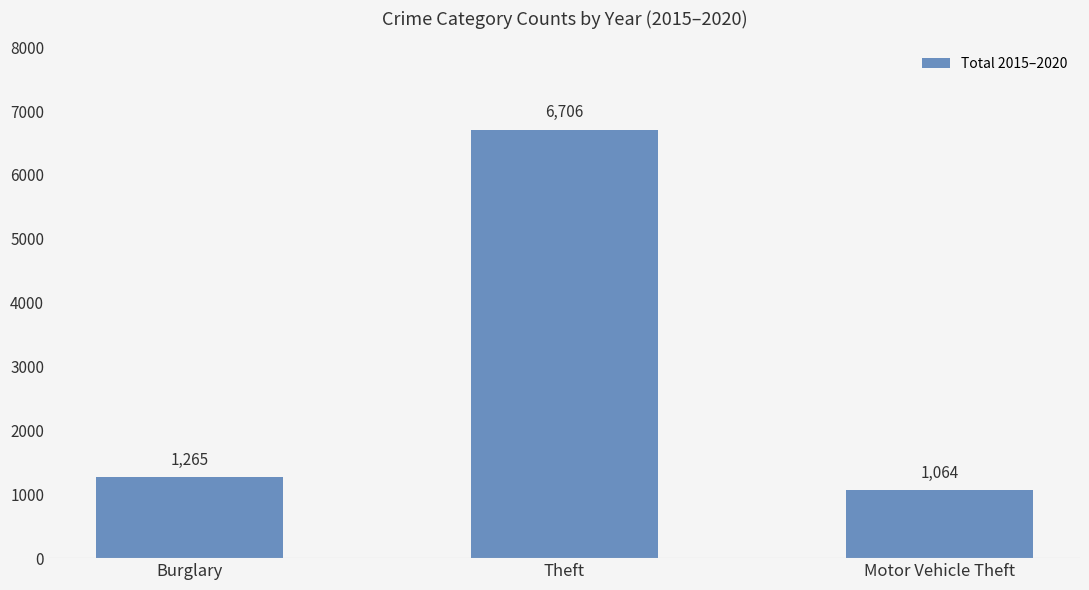

Reading left to right, transcribe all the data shown in this chart.

1265	6706	1064